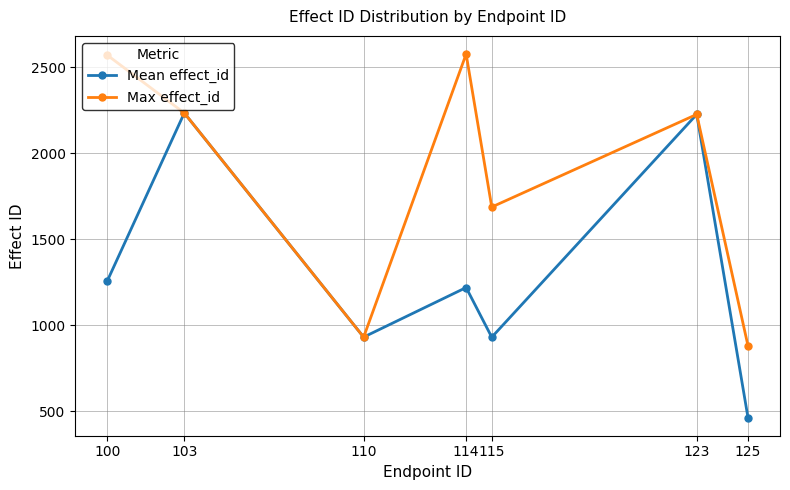

How many data points in Mean effect_id are less than 1219?

3